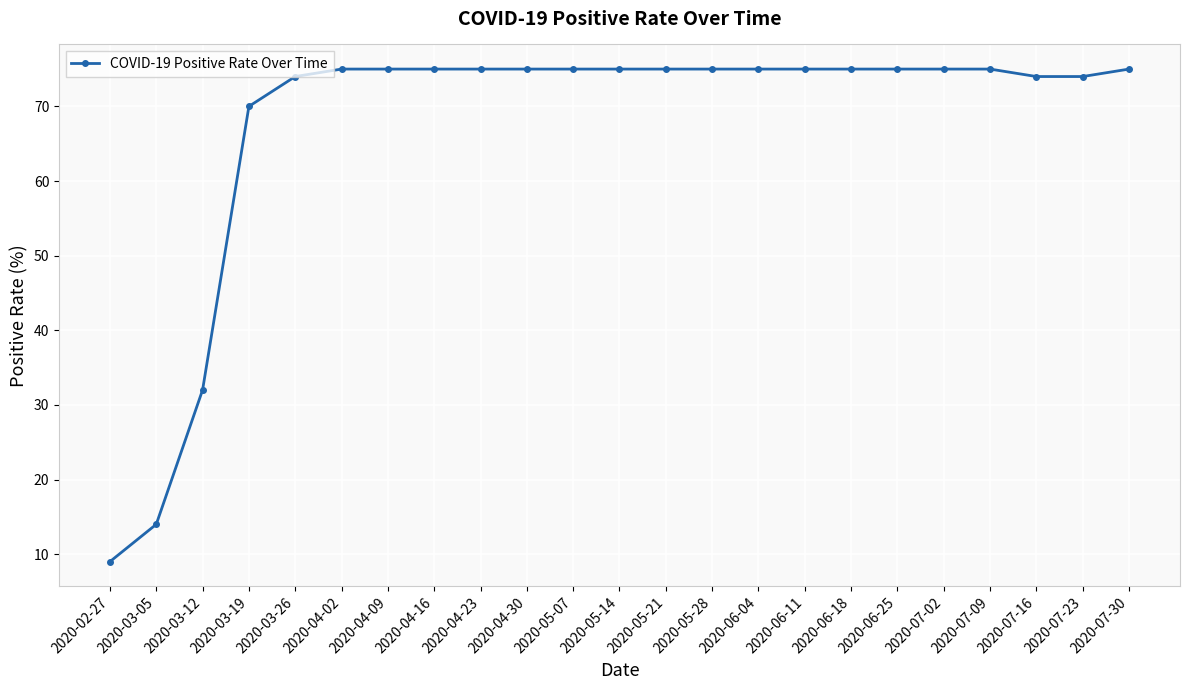

The value at 2020-03-05 is 22. True or false?

False